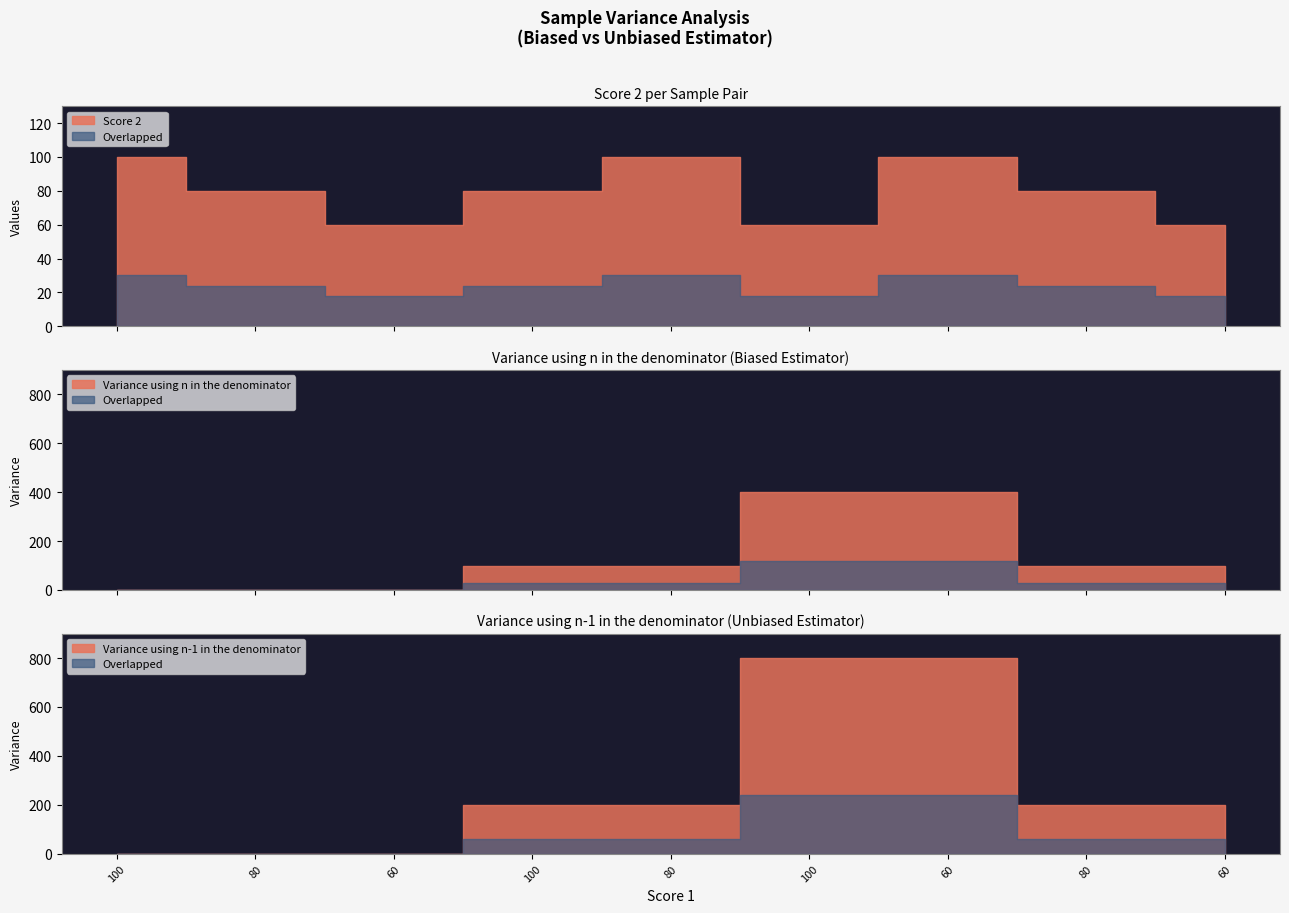

At which label does Score 2 first exceed 80?

100